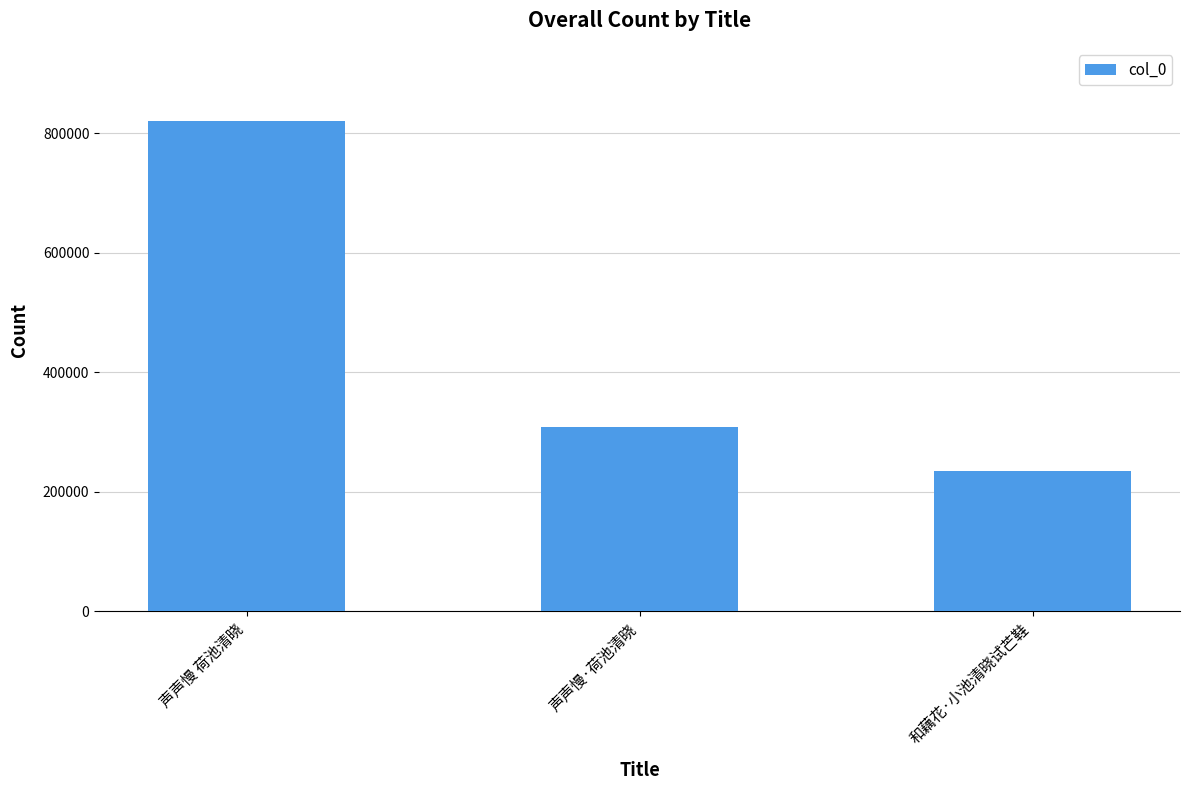

The value at 和藕花·小池清晓试芒鞋 is 234880. True or false?

True